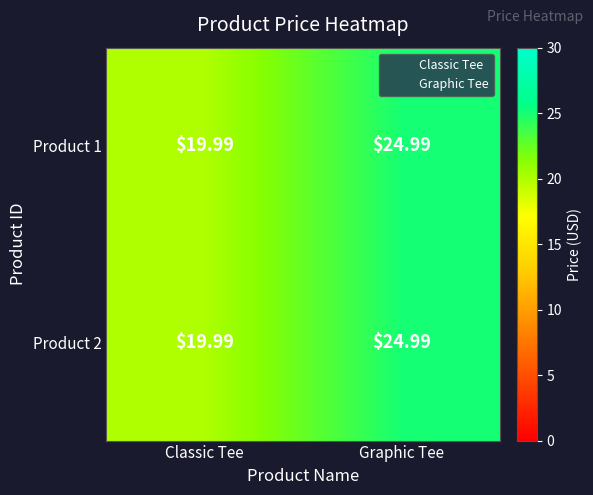

List the labels in order of Product 2 value, largest first.

Graphic Tee, Classic Tee